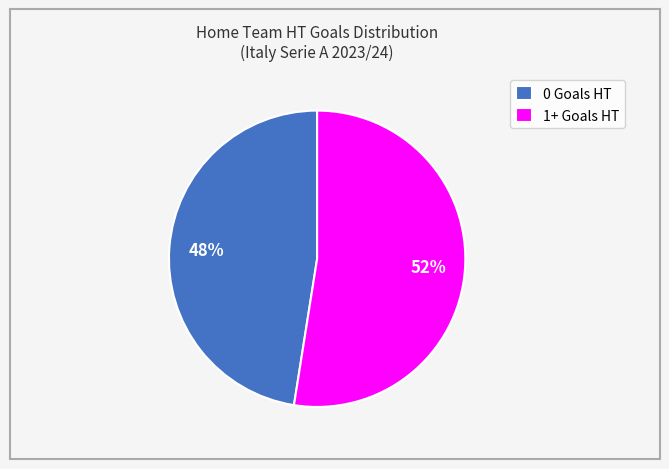

How many segments does this pie chart have?

2